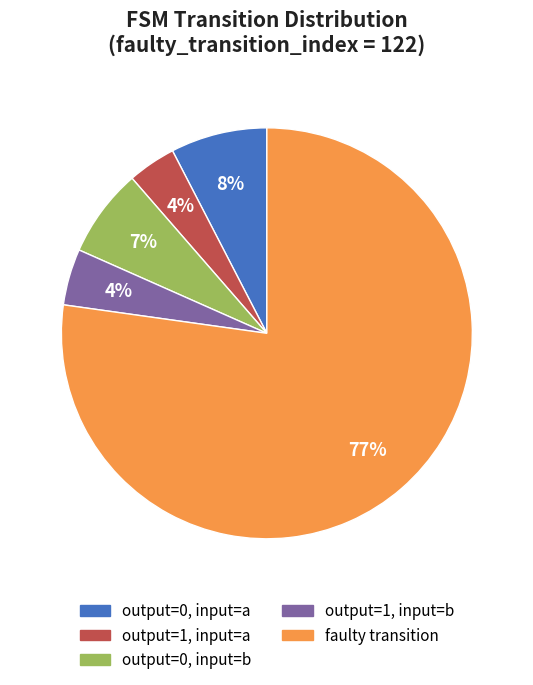

Is there a majority slice in this chart?

Yes